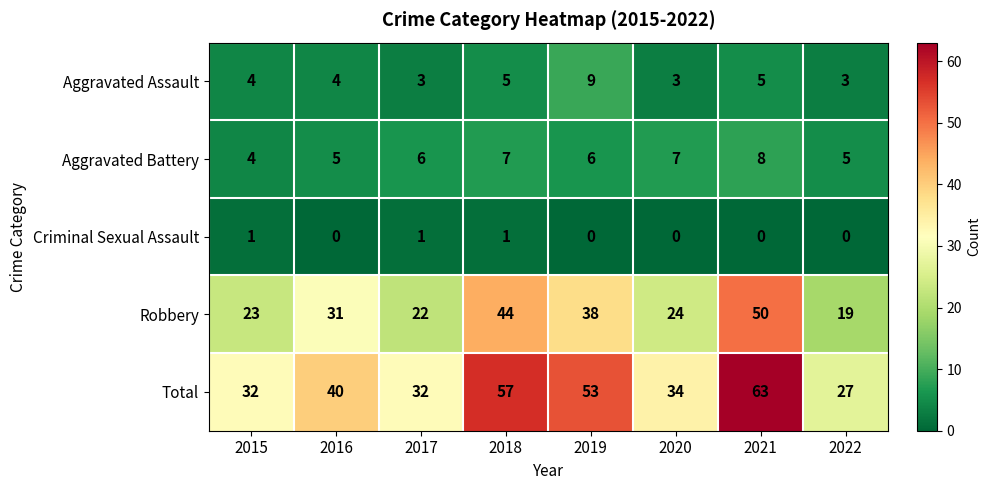

The Total series shows 7 at 2020. True or false?

False